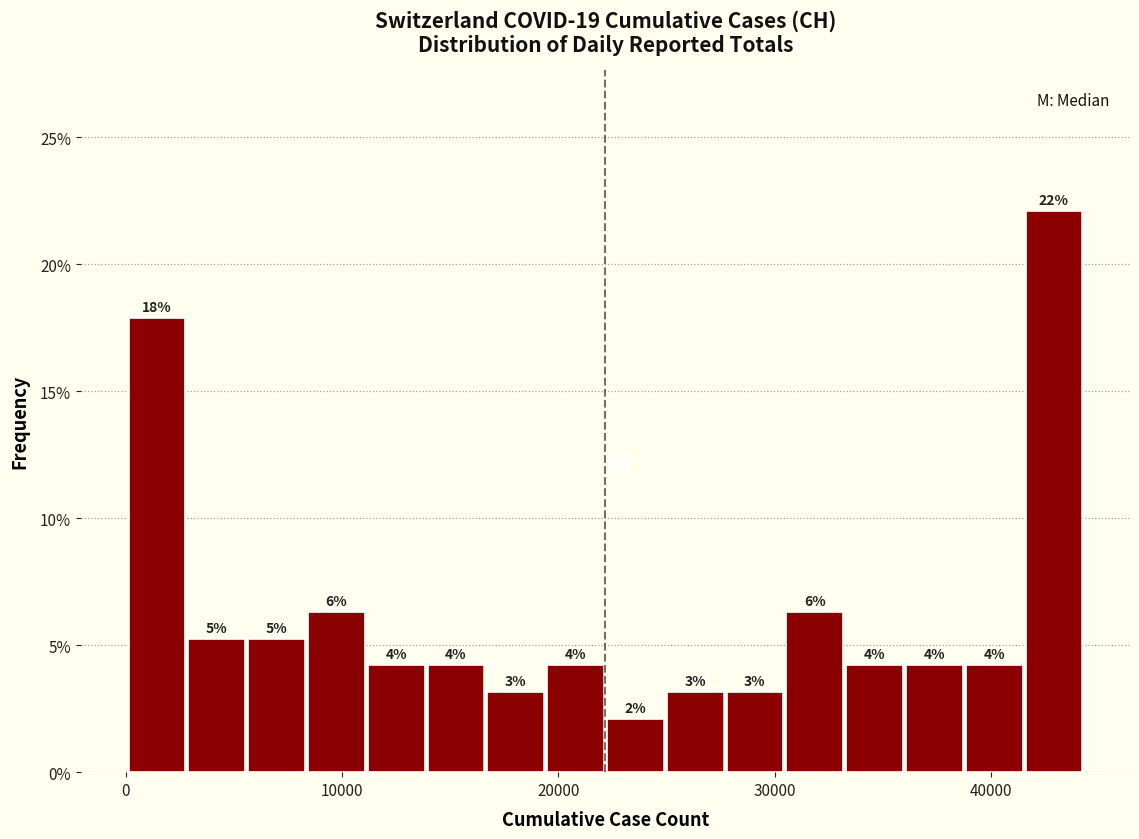

Around what value on the x-axis is the tallest bar? Give the approximate position of its centre, as read against the axis.

43000